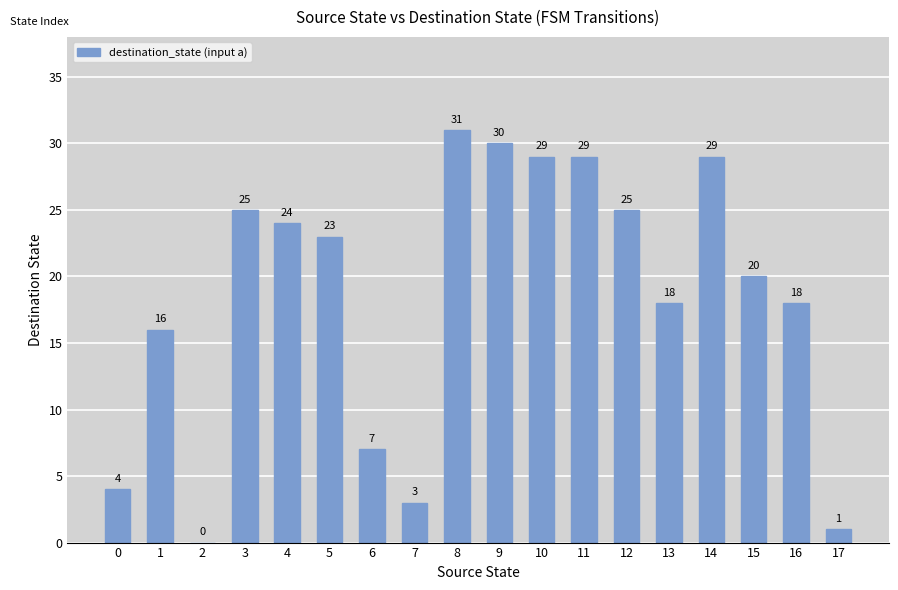

What is the greatest value displayed?

31